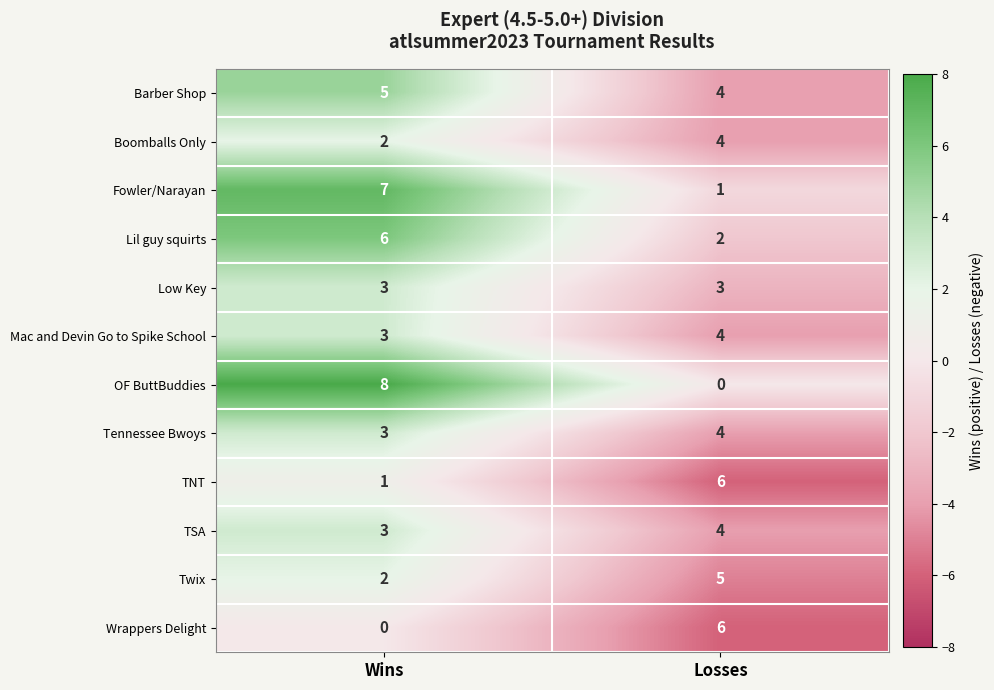

Reading left to right, extract all data points from this chart.

Barber Shop: 5	4
Boomballs Only: 2	4
Fowler/Narayan: 7	1
Lil guy squirts: 6	2
Low Key: 3	3
Mac and Devin Go to Spike School: 3	4
OF ButtBuddies: 8	0
Tennessee Bwoys: 3	4
TNT: 1	6
TSA: 3	4
Twix: 2	5
Wrappers Delight: 0	6